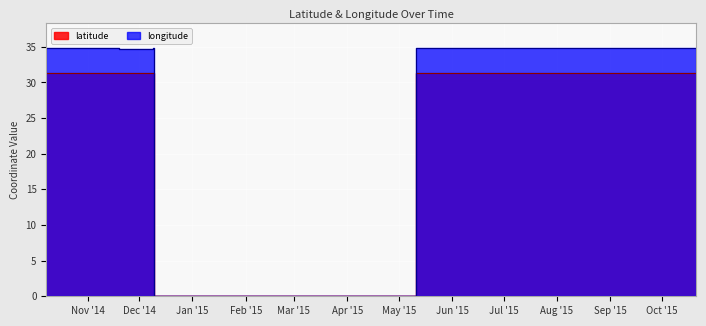

Between 10/08/2014 and 10/21/2015, which series saw the biggest shift?

longitude